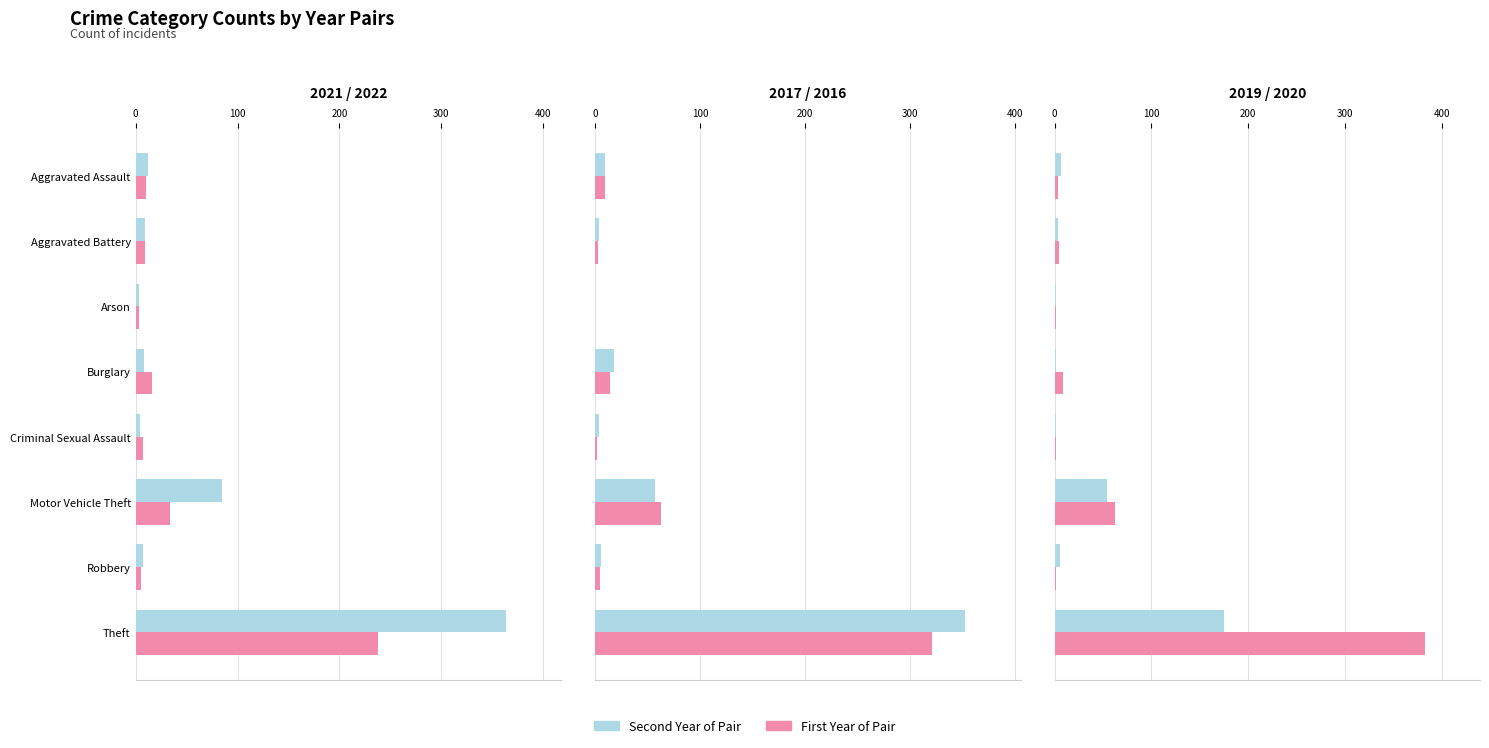

What is the value of the 2017 bar at the 8th from the left?

321